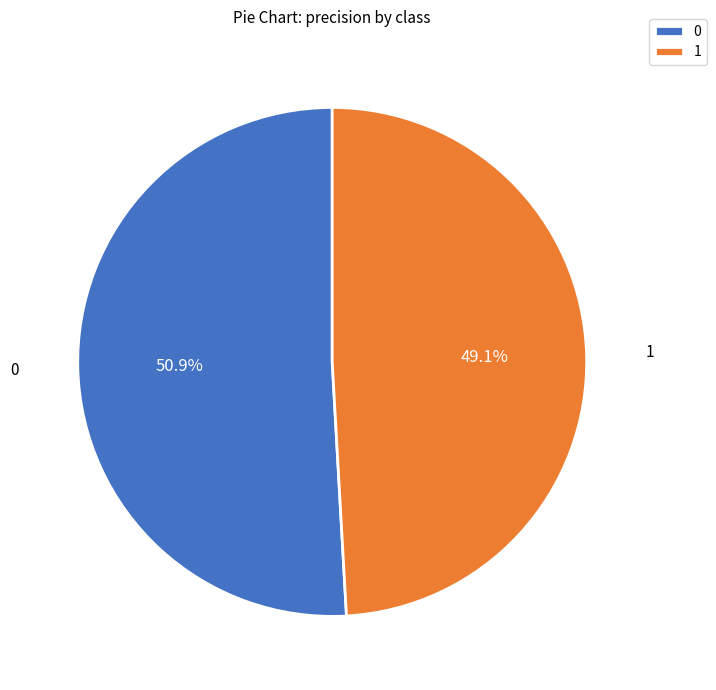

How many slices are in this pie chart?

2